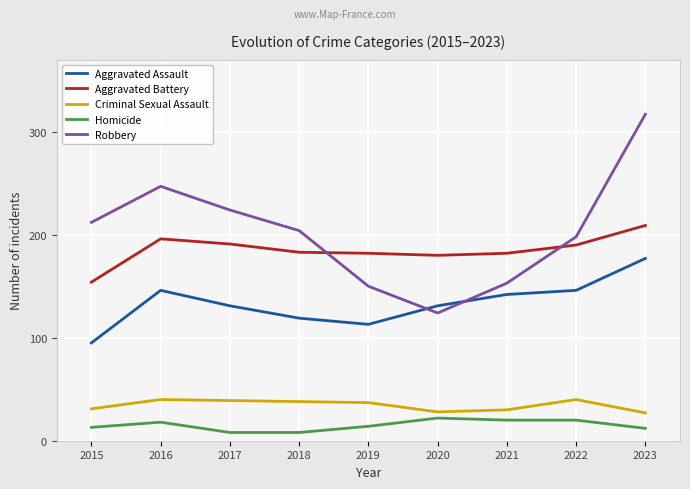

True or false: Aggravated Assault has a value of 119 at 2018.

True